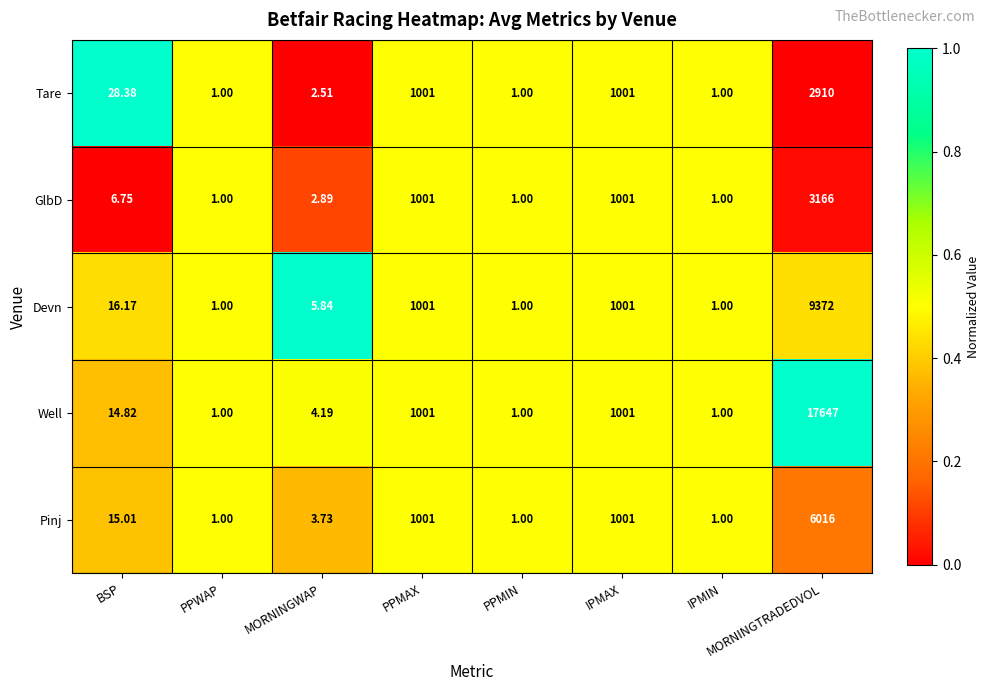

List the series in order of their peak value, highest first.

Well, Devn, Pinj, GlbD, Tare